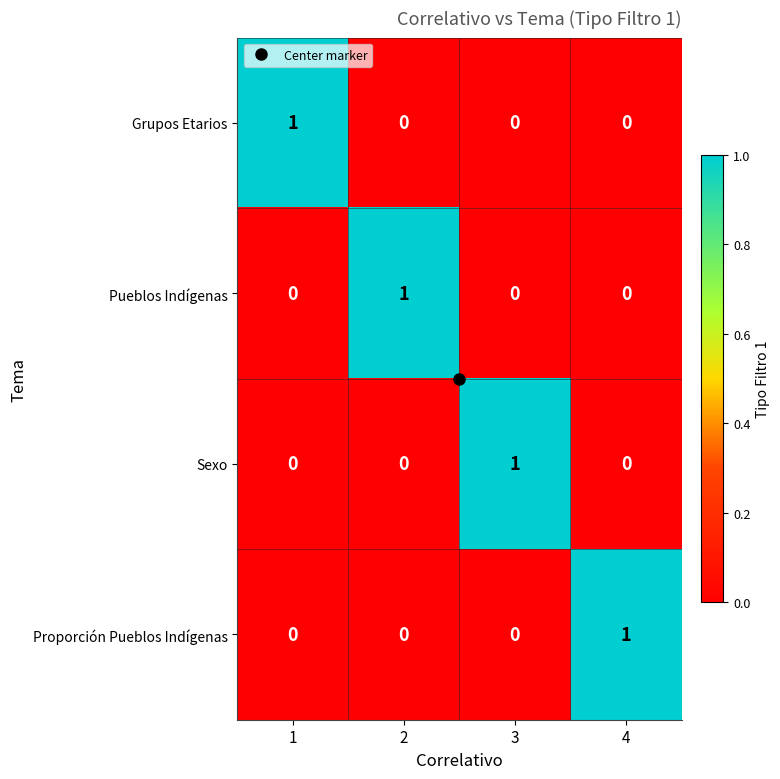

How many Pueblos Indígenas values are between 0 and 1?

4